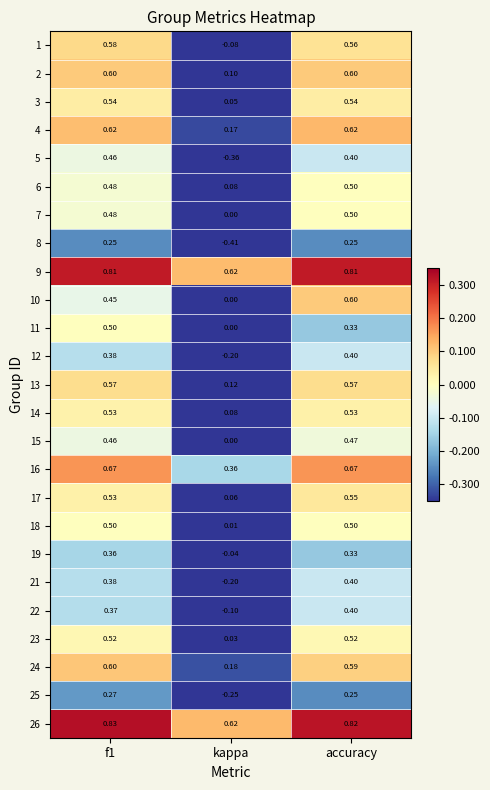

Is the value of 24 at kappa greater than the value of 2 at accuracy?

No